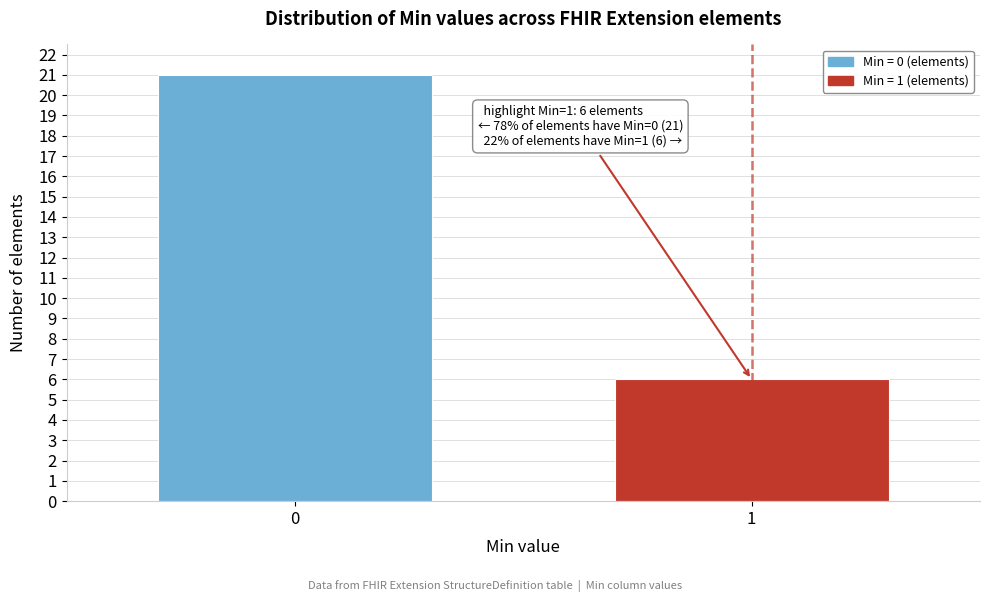

Reading left to right, transcribe all the data shown in this chart.

21	6